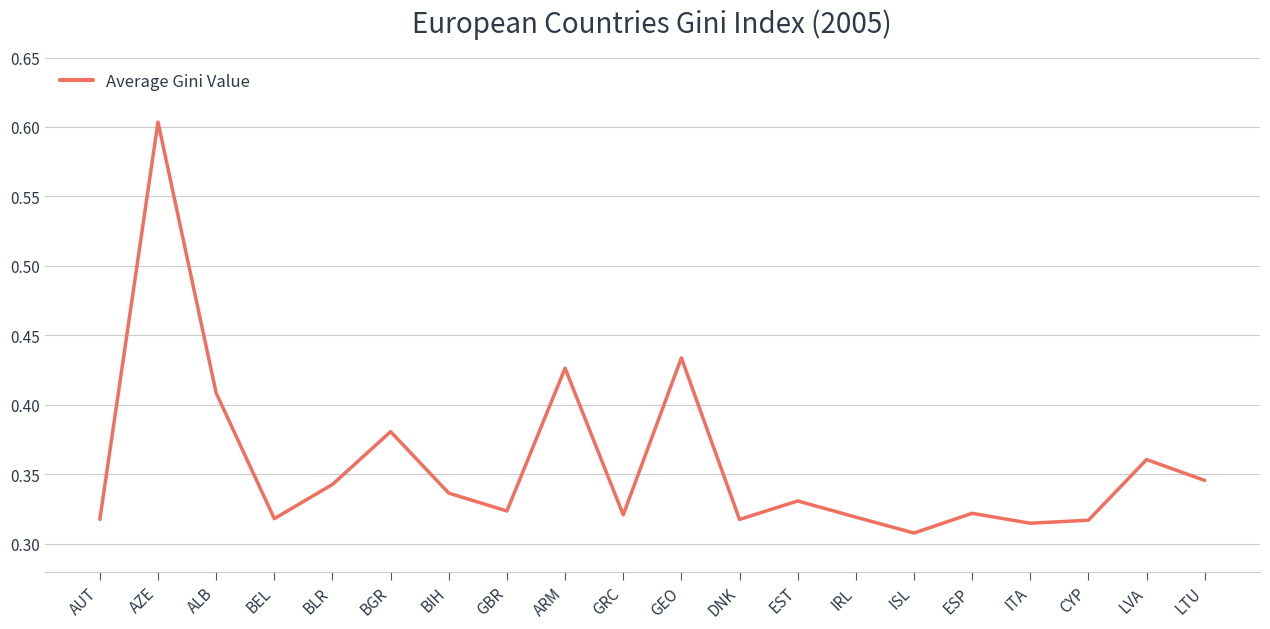

Which label corresponds to the largest value in the chart?

AZE